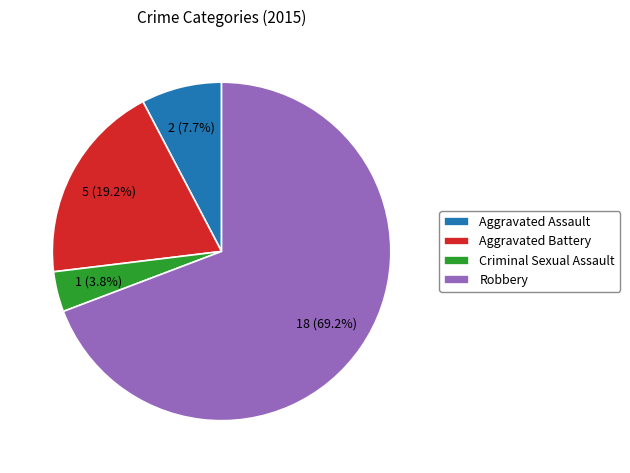

Is there any slice that represents more than half of the pie?

Yes